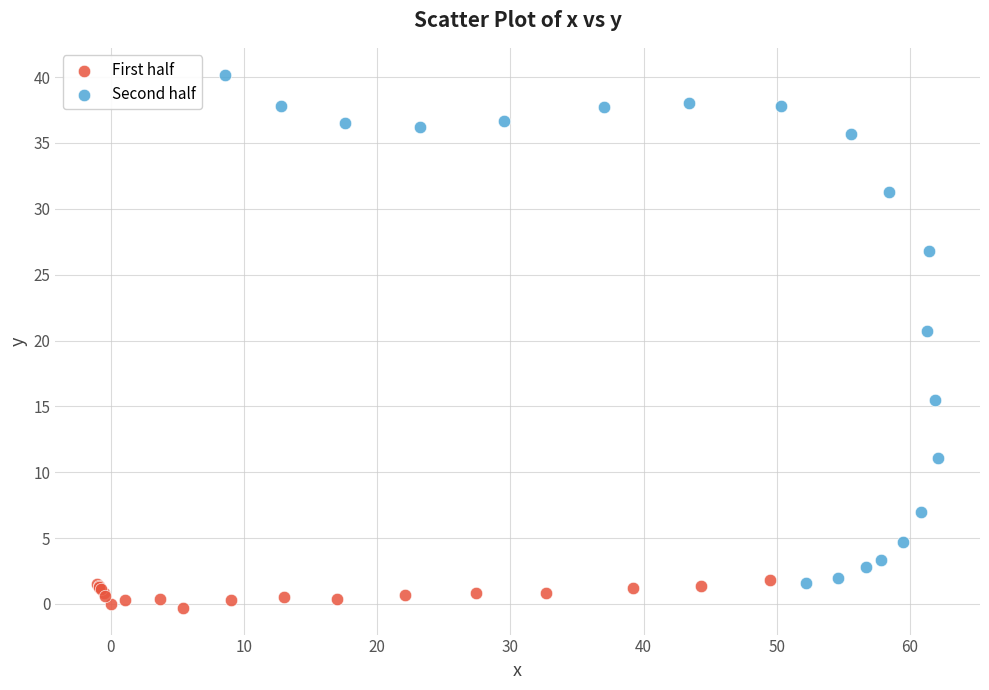

Which series reaches the minimum Y coordinate?

First half